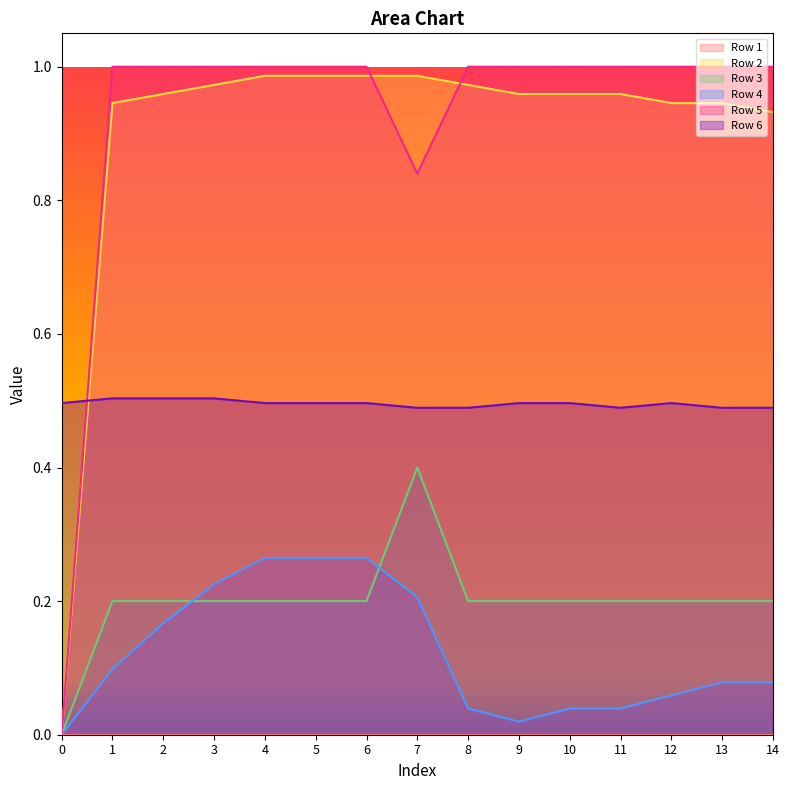

How many intersections are there between Row 6 and Row 2?

1